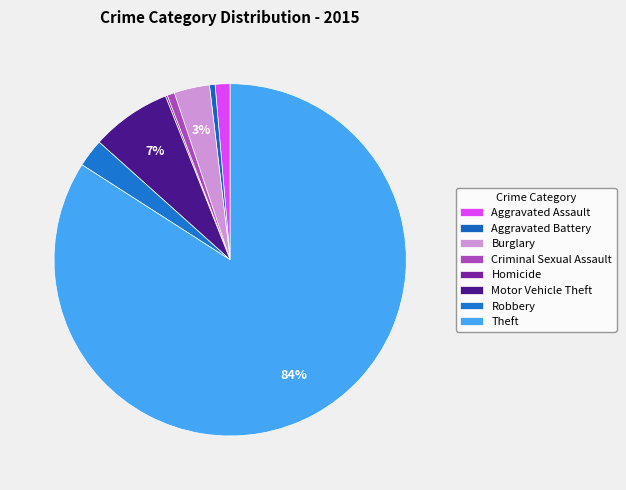

How many slices are in this pie chart?

8